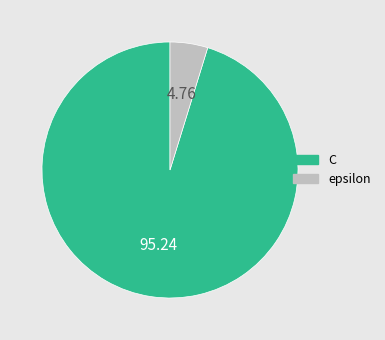

Rank the categories by value from highest to lowest.

C, epsilon